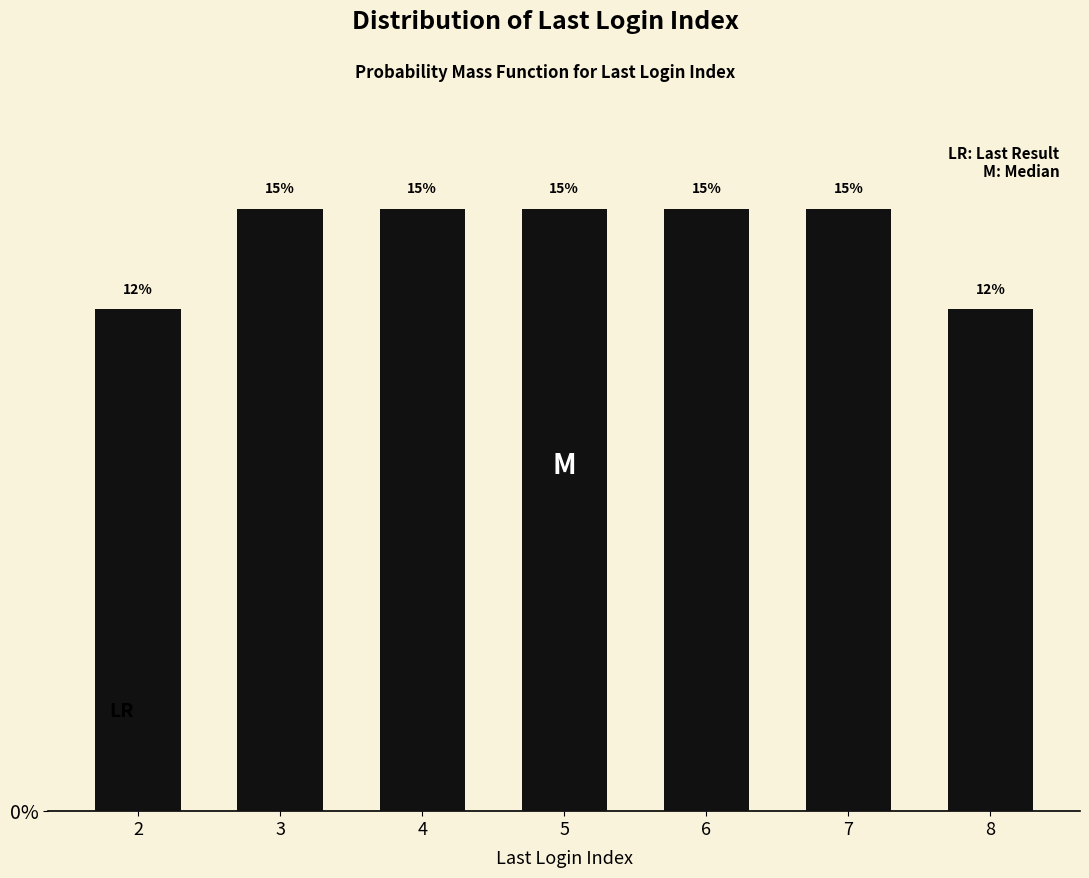

What is the smallest value displayed?

12.5